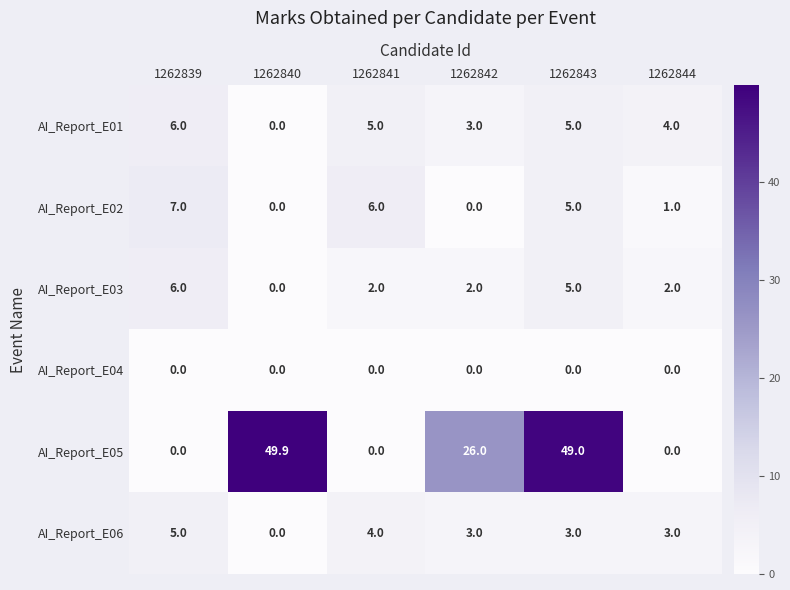

Is it true that AI_Report_E02 equals 5.0 at 1262843?

True